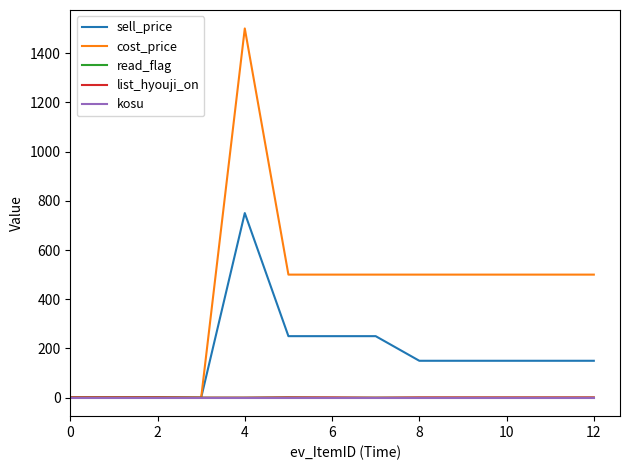

Which series has the largest range (max minus min)?

cost_price